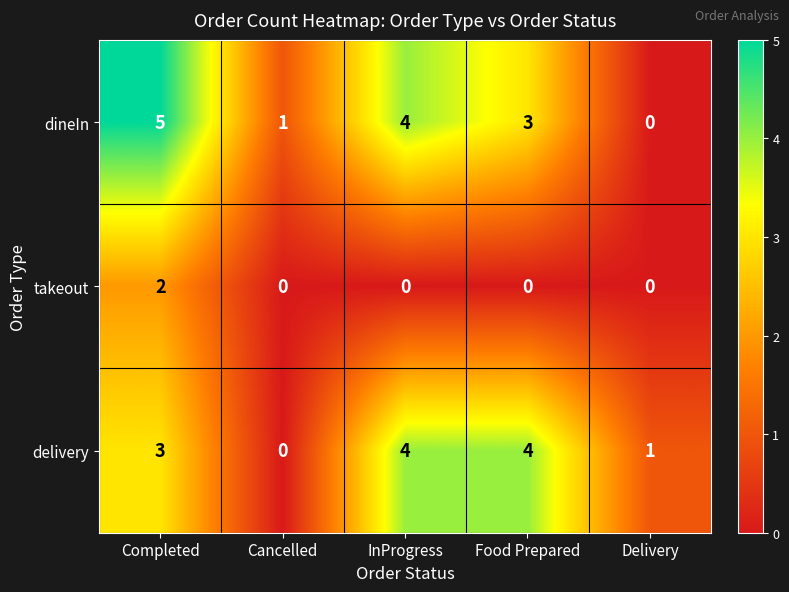

Reading right to left, transcribe all the data shown in this chart.

dineIn: Delivery=0	Food Prepared=3	InProgress=4	Cancelled=1	Completed=5
takeout: Delivery=0	Food Prepared=0	InProgress=0	Cancelled=0	Completed=2
delivery: Delivery=1	Food Prepared=4	InProgress=4	Cancelled=0	Completed=3